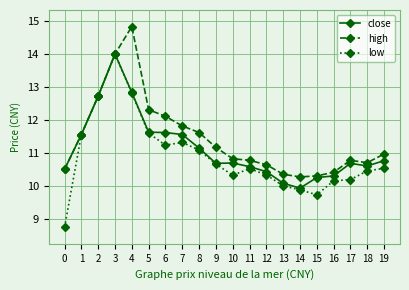

What is the maximum value for high?

14.8